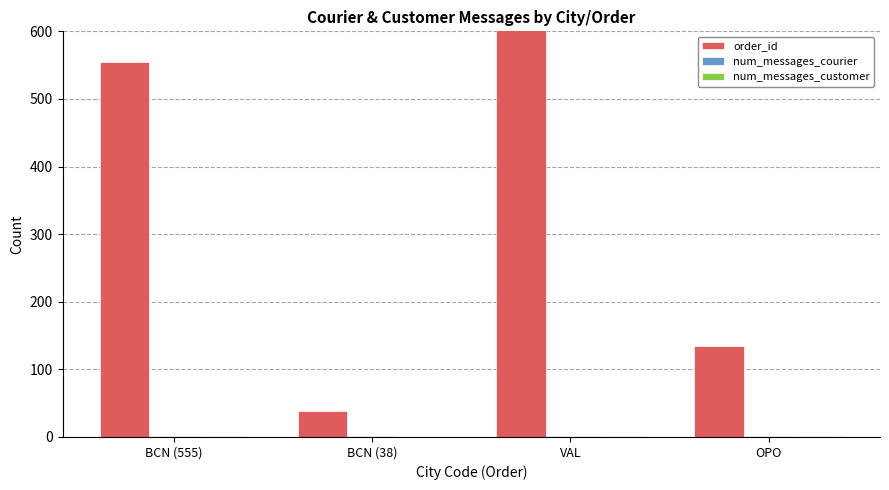

Reading right to left, what are all the values shown in this chart?

order_id: OPO=134	VAL=875	BCN (38)=38	BCN (555)=555
num_messages_courier: OPO=1	VAL=2	BCN (38)=1	BCN (555)=1
num_messages_customer: OPO=2	VAL=2	BCN (38)=0	BCN (555)=2